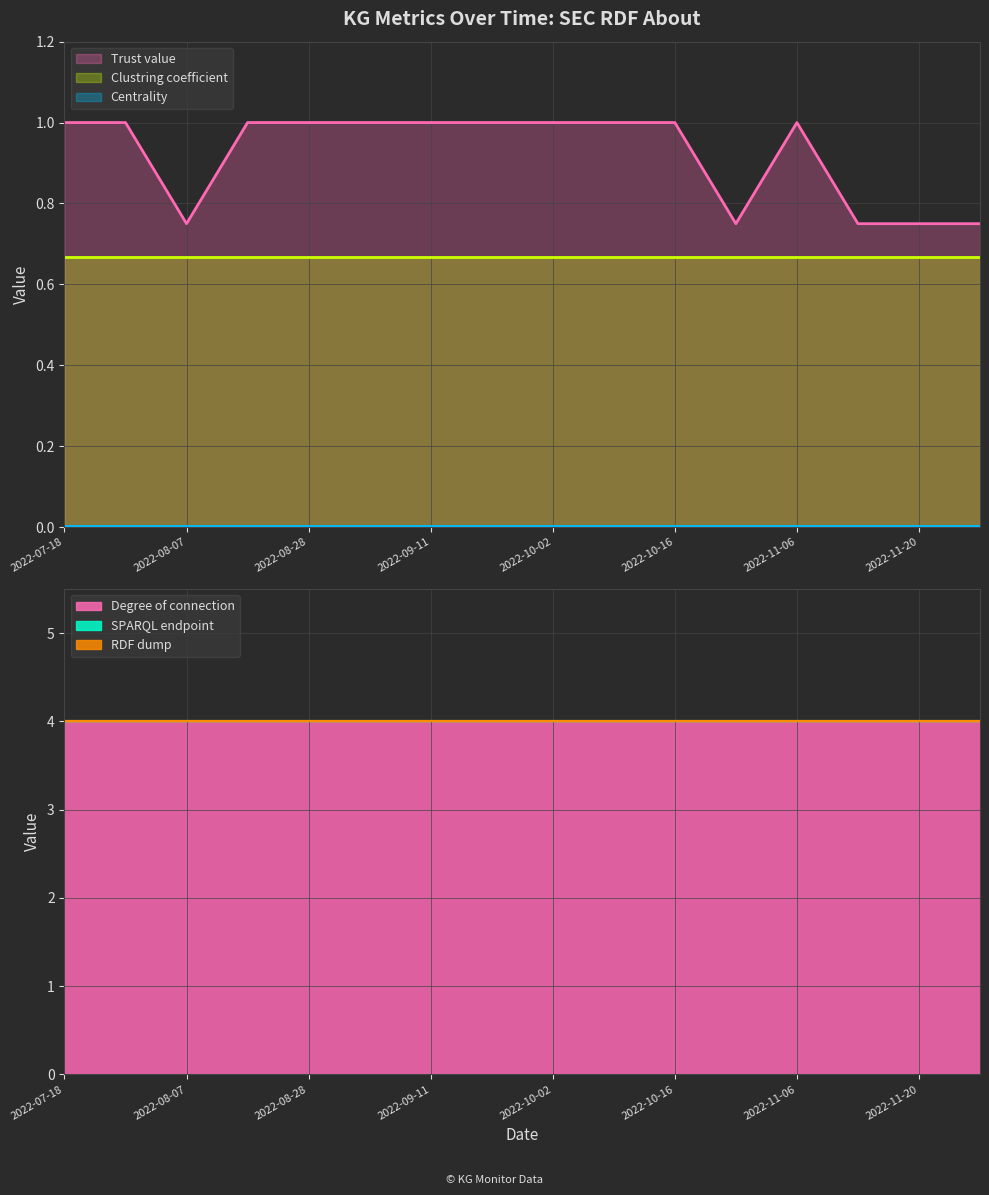

What is the lowest value of the Trust value series?

0.8